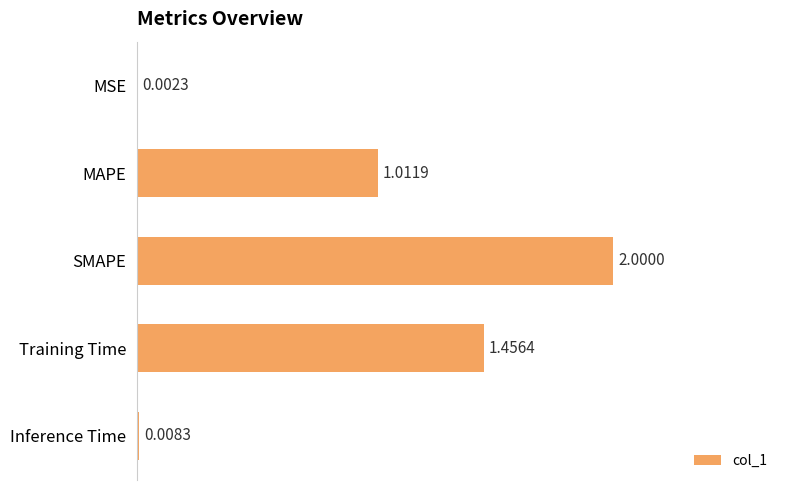

What is the change in value from MAPE to Training Time?

+0.4